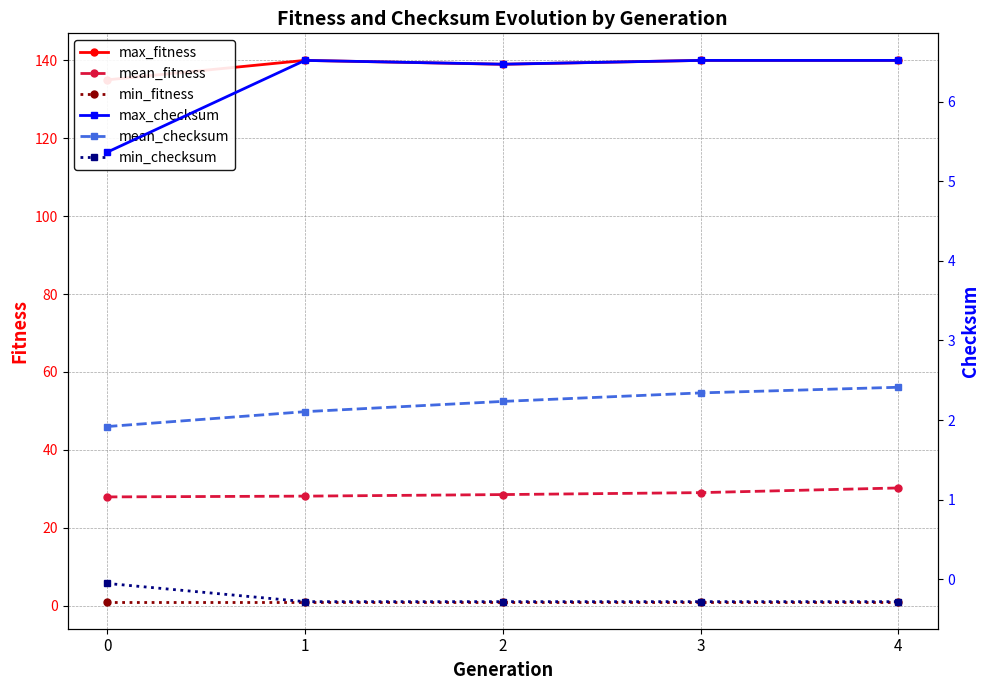

Which series changed the most between 2 and 4?

mean_fitness